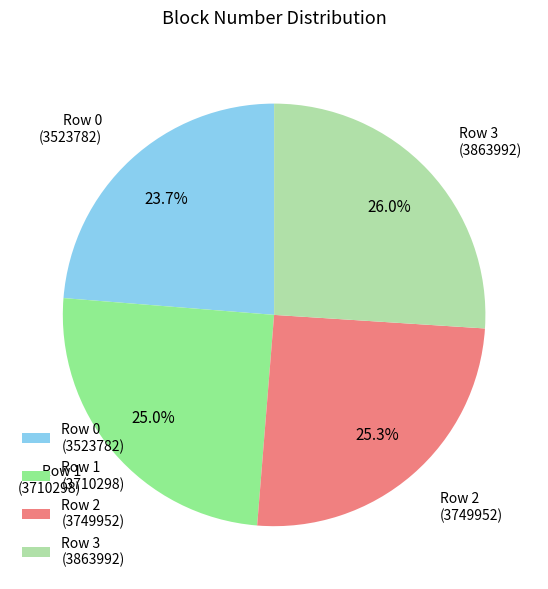

To the nearest percent, what is the difference between the Row 3 and Row 0 slice percentages?

2%